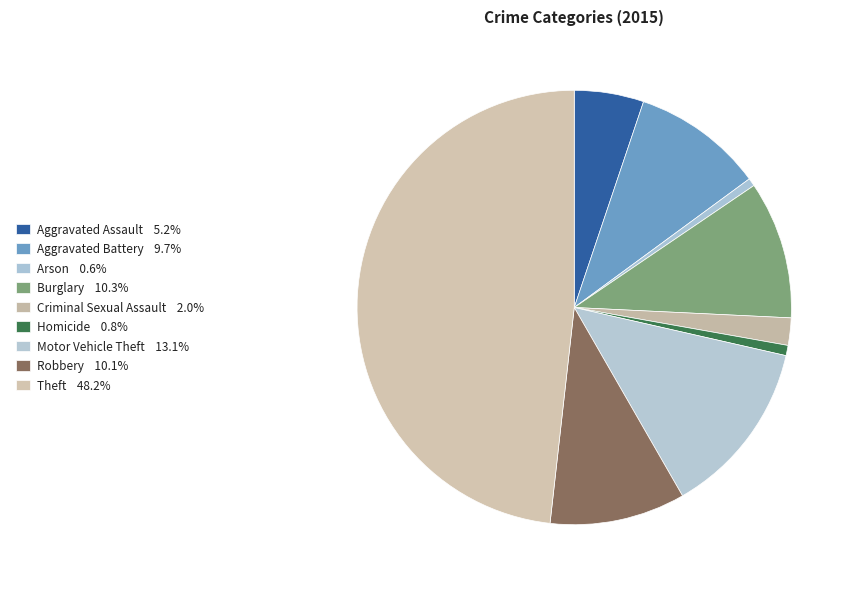

The Aggravated Assault slice represents 5% of the pie. True or false?

True